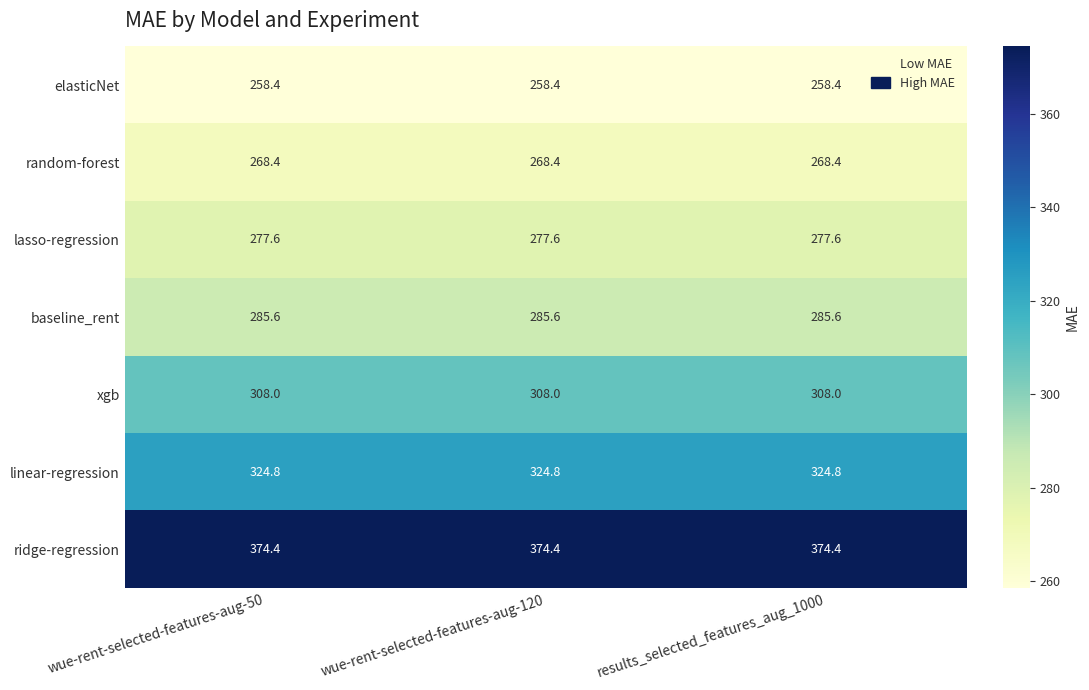

Read the lasso-regression value at wue-rent-selected-features-aug-50.

277.6